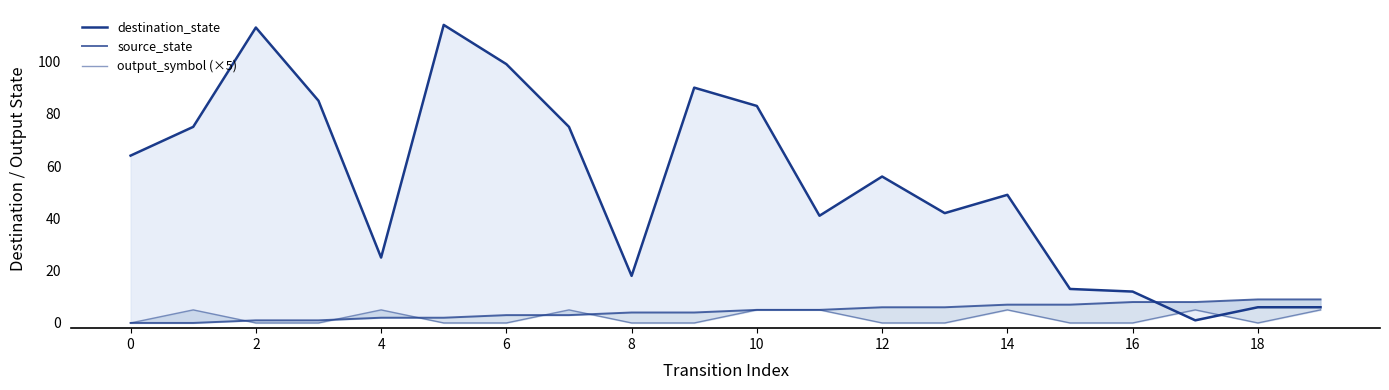

True or false: destination_state has more than 1 interior local peaks.

True